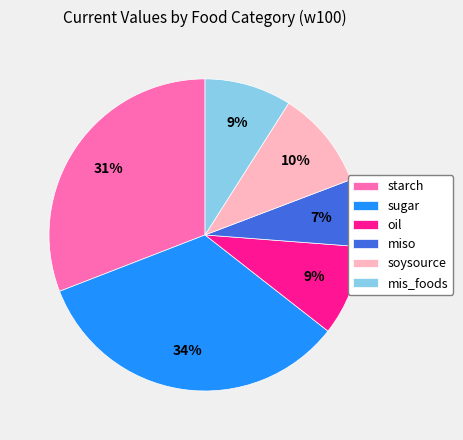

Does oil represent more than half of the total?

No